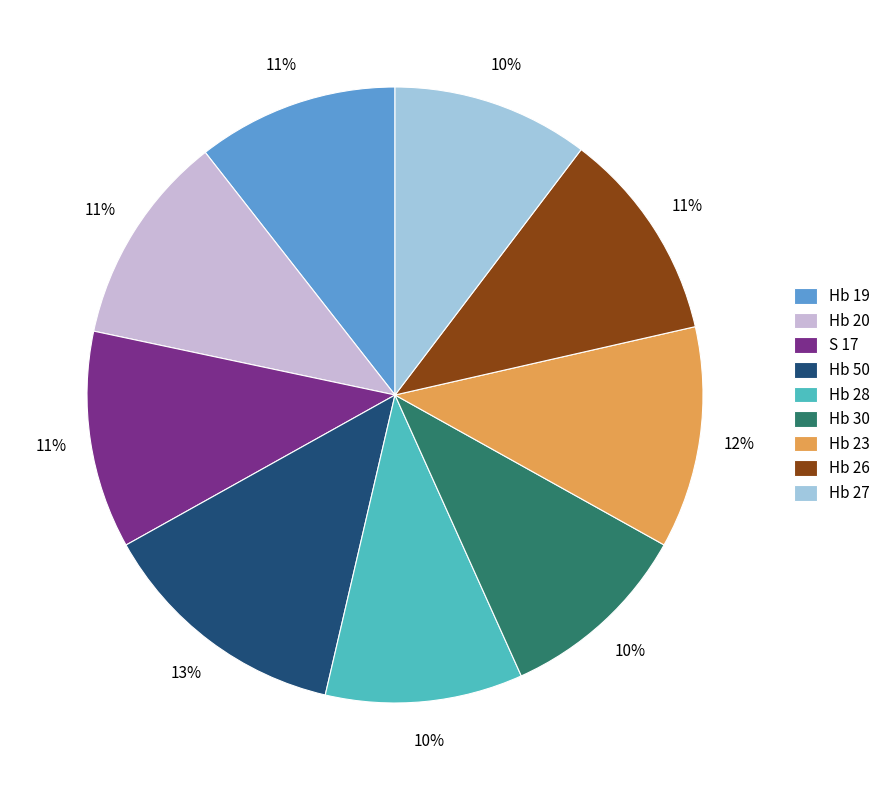

To the nearest percent, what percentage of the pie is Hb 20?

11%